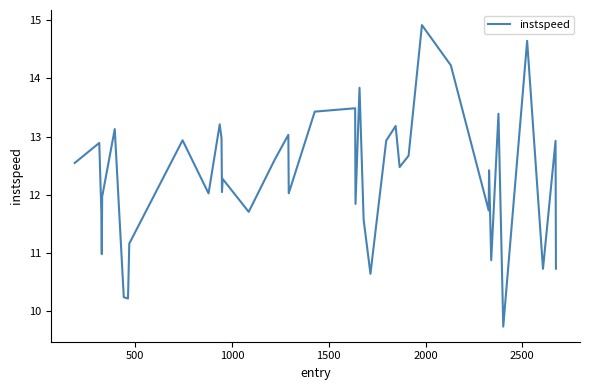

What is the greatest value displayed?

14.9